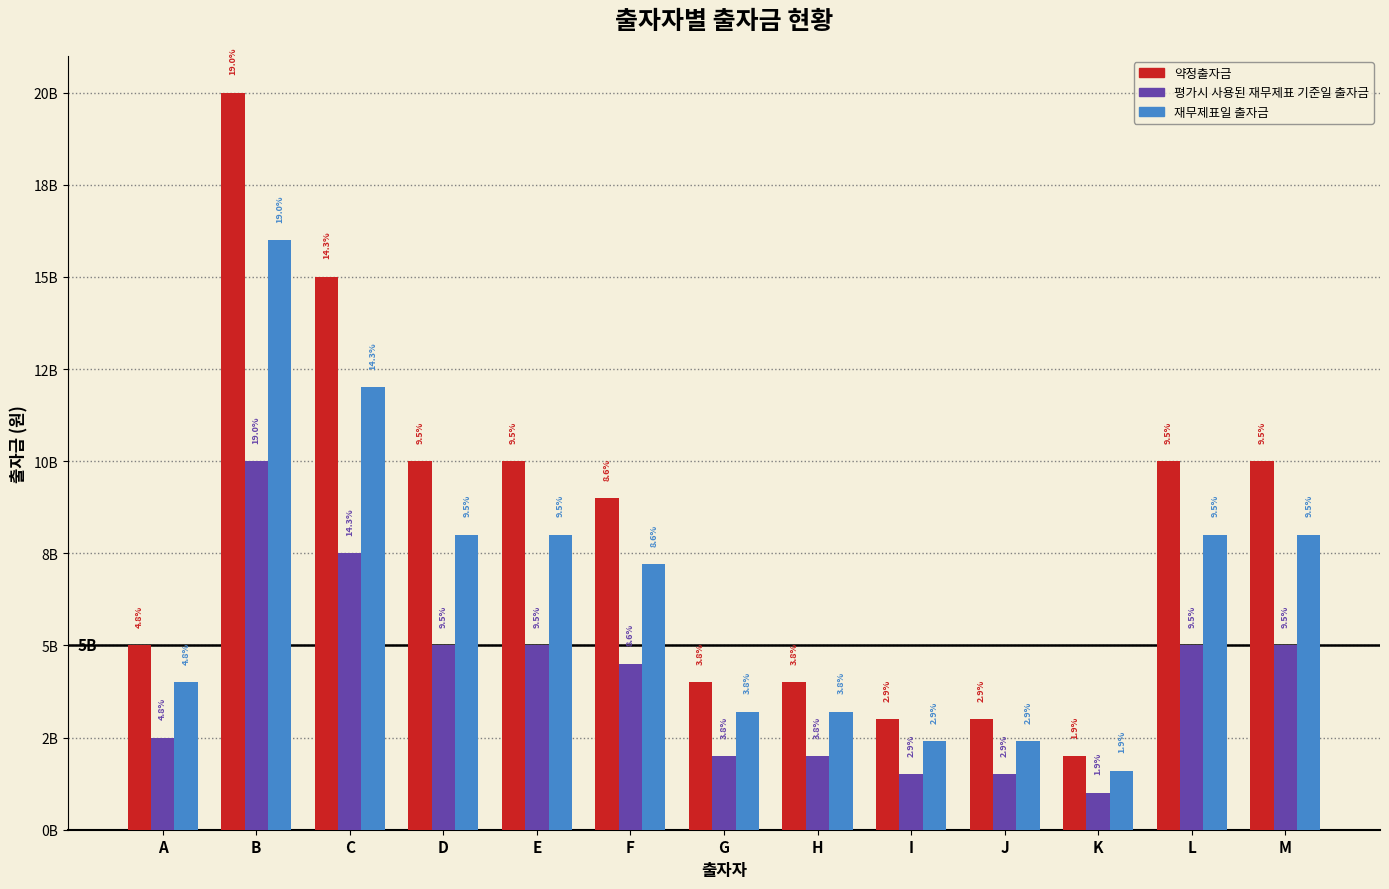

What are all the series names shown in the legend?

약정출자금, 평가시 사용된 재무제표 기준일 출자금, 재무제표일 출자금